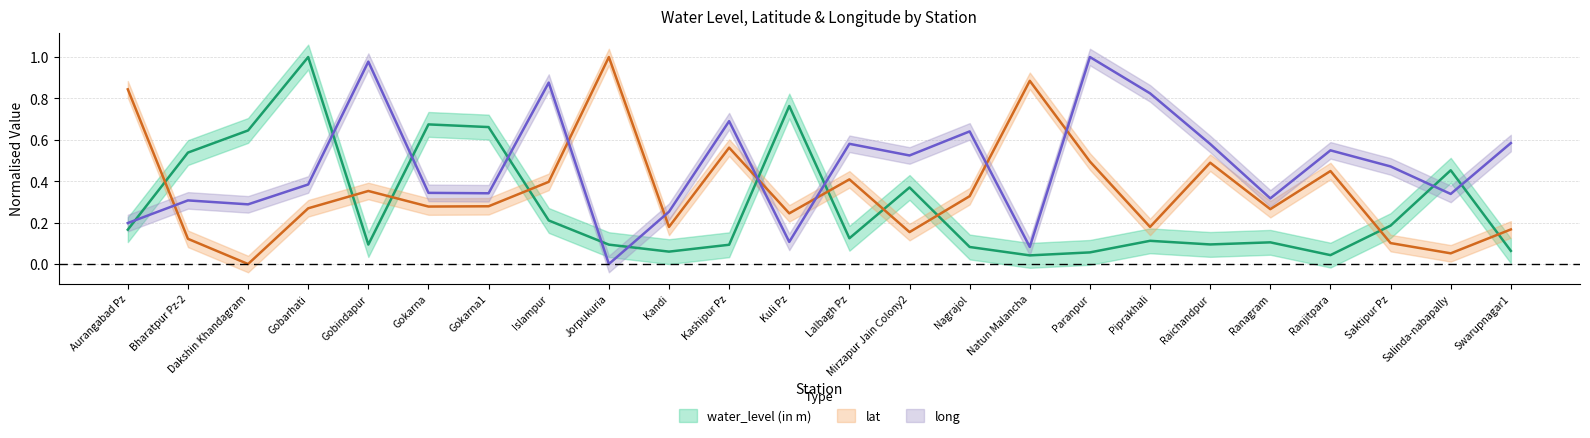

What position from the left is Salinda-nabapally?

23